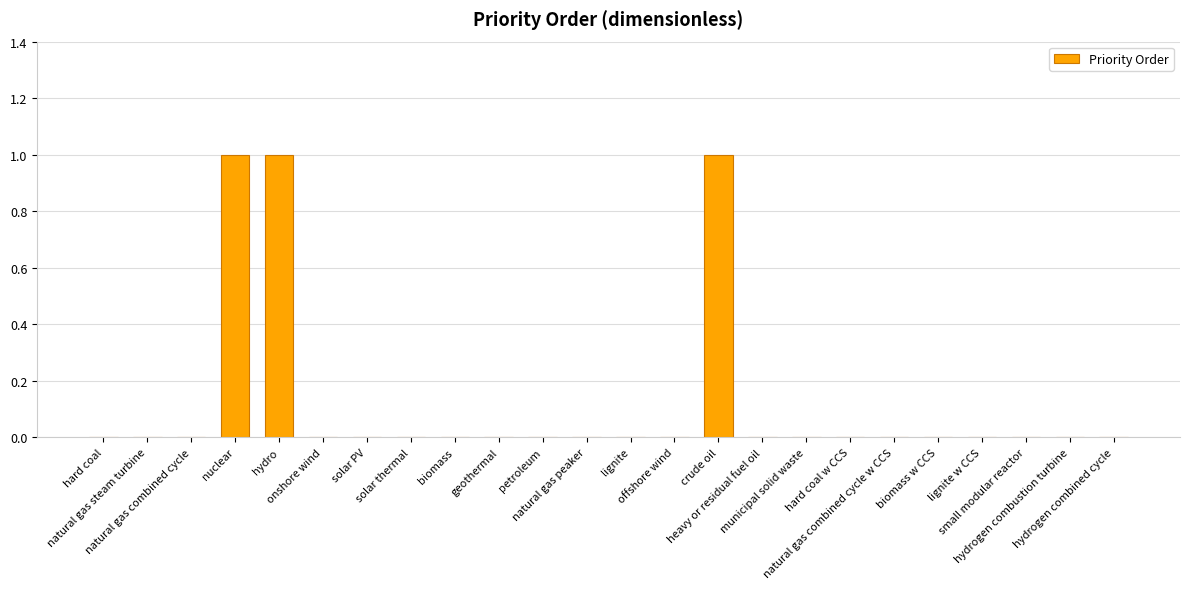

Is it true that the value at lignite is 0?

True